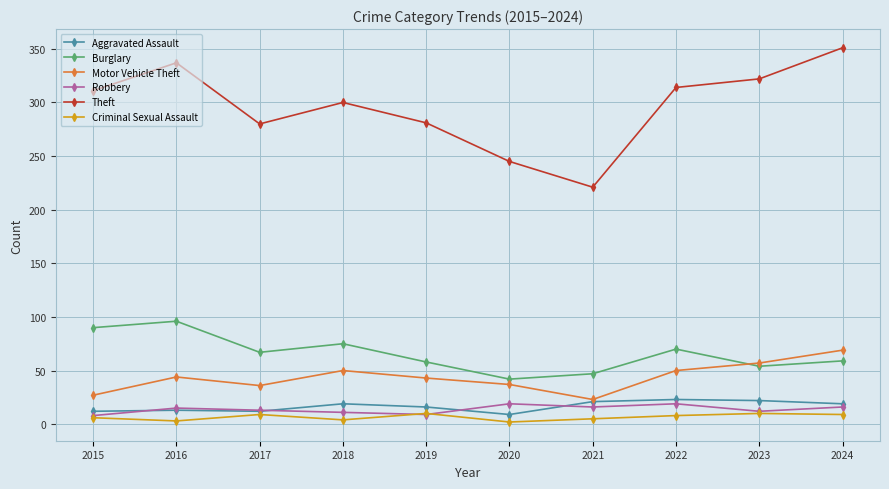

What is the difference between the highest and lowest values at 2016?

334